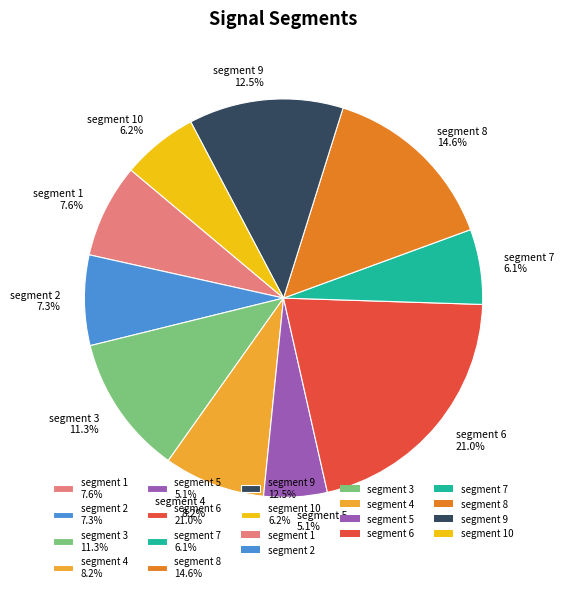

Count the number of slices in the pie.

10